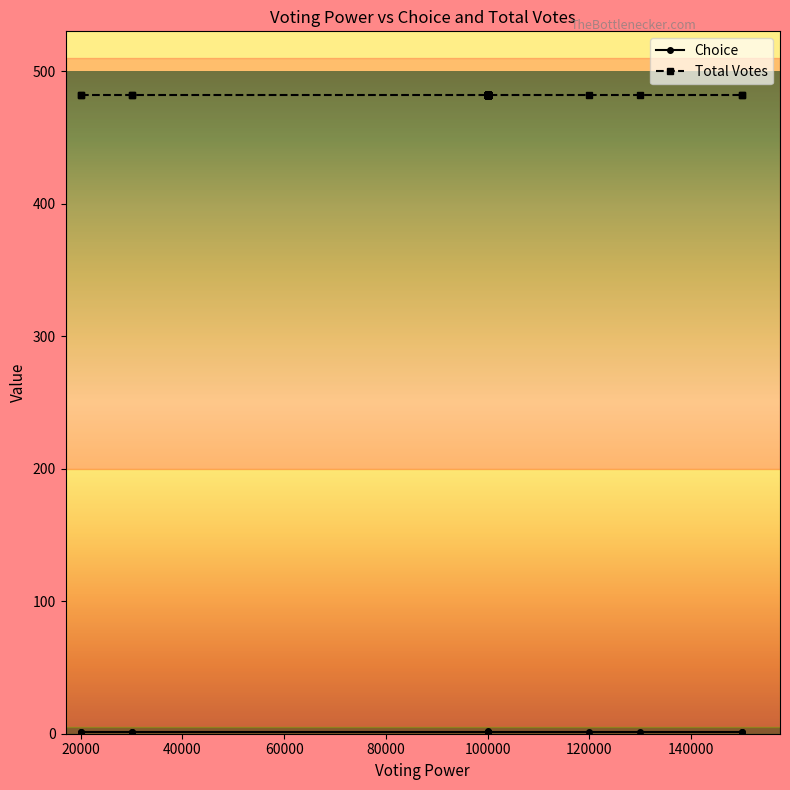

At which category does the chart reach its peak across all series?

30000